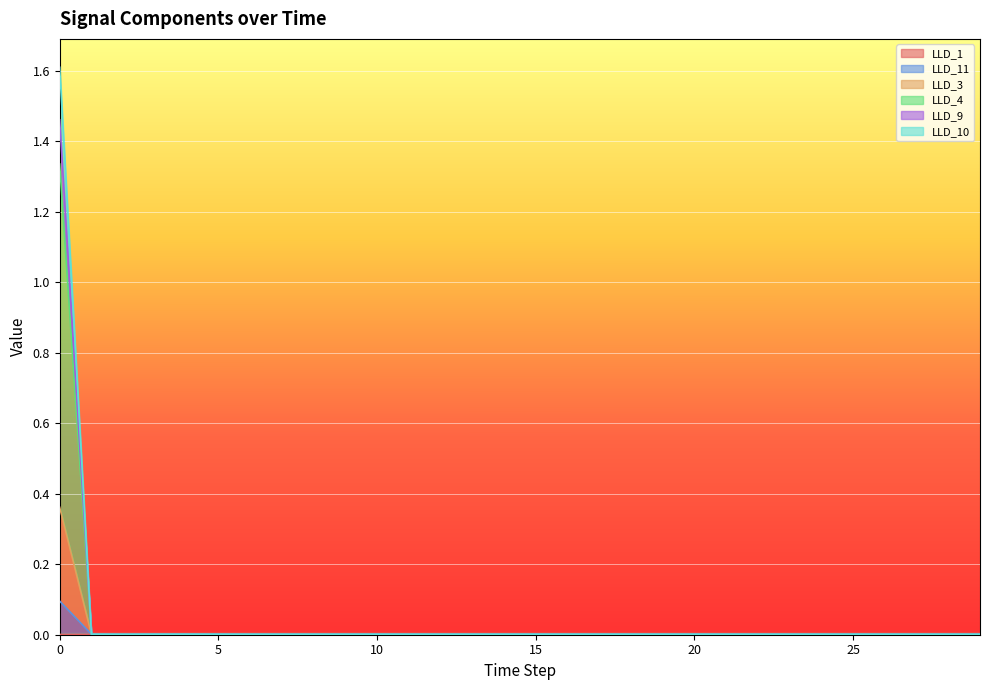

Where is LLD_3 nearest to the value 0?

2